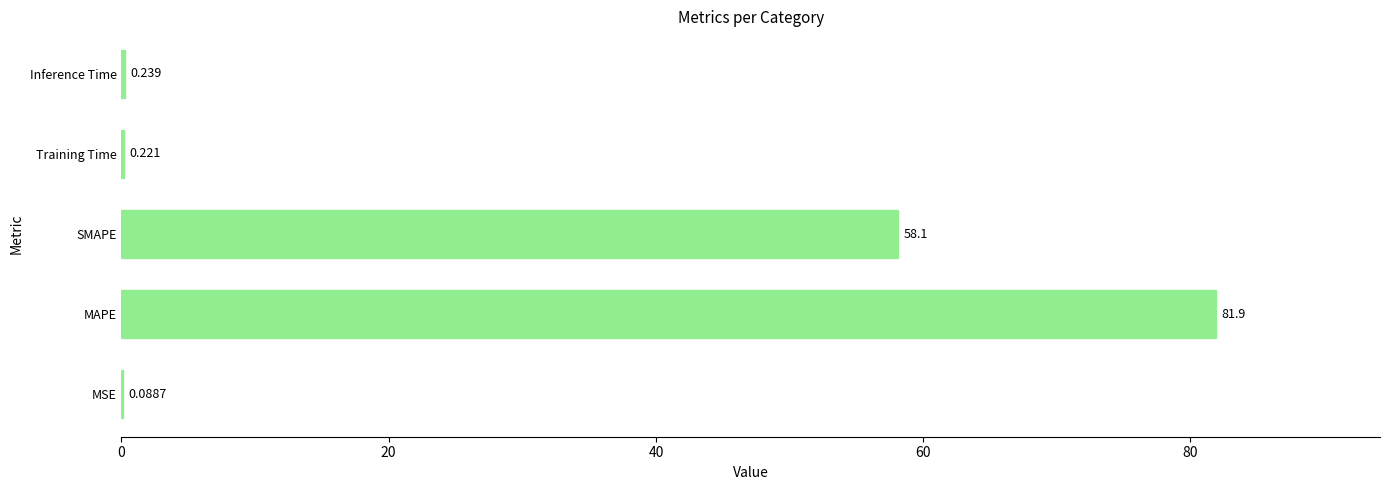

What is the greatest value displayed?

81.9